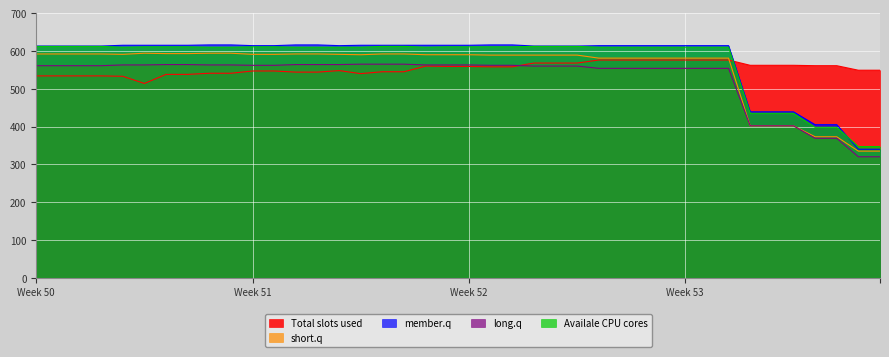

How many intersections are there between Availale CPU cores and Total slots used?

1